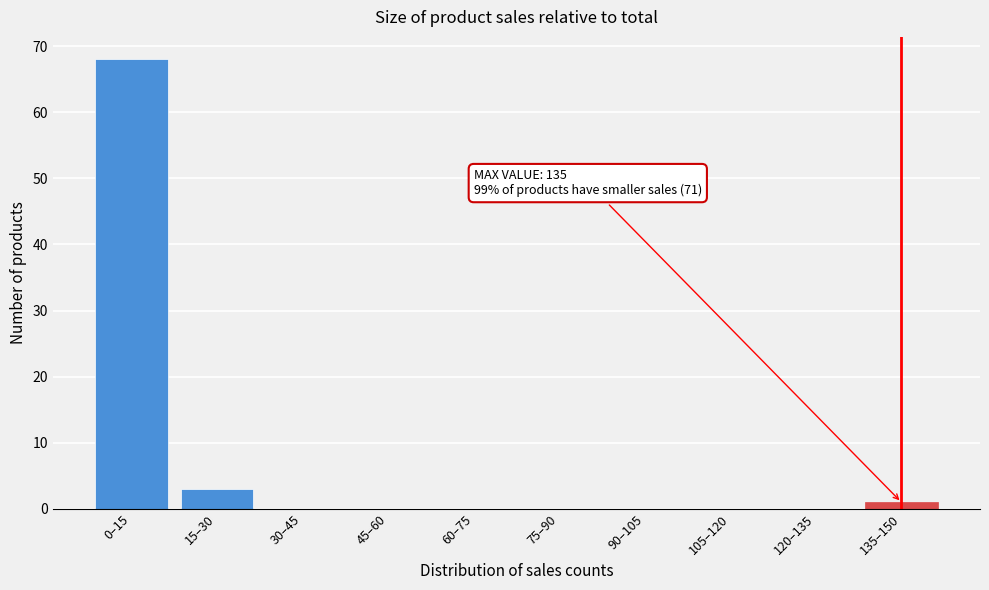

At which label is the value closest to 34?

15–30